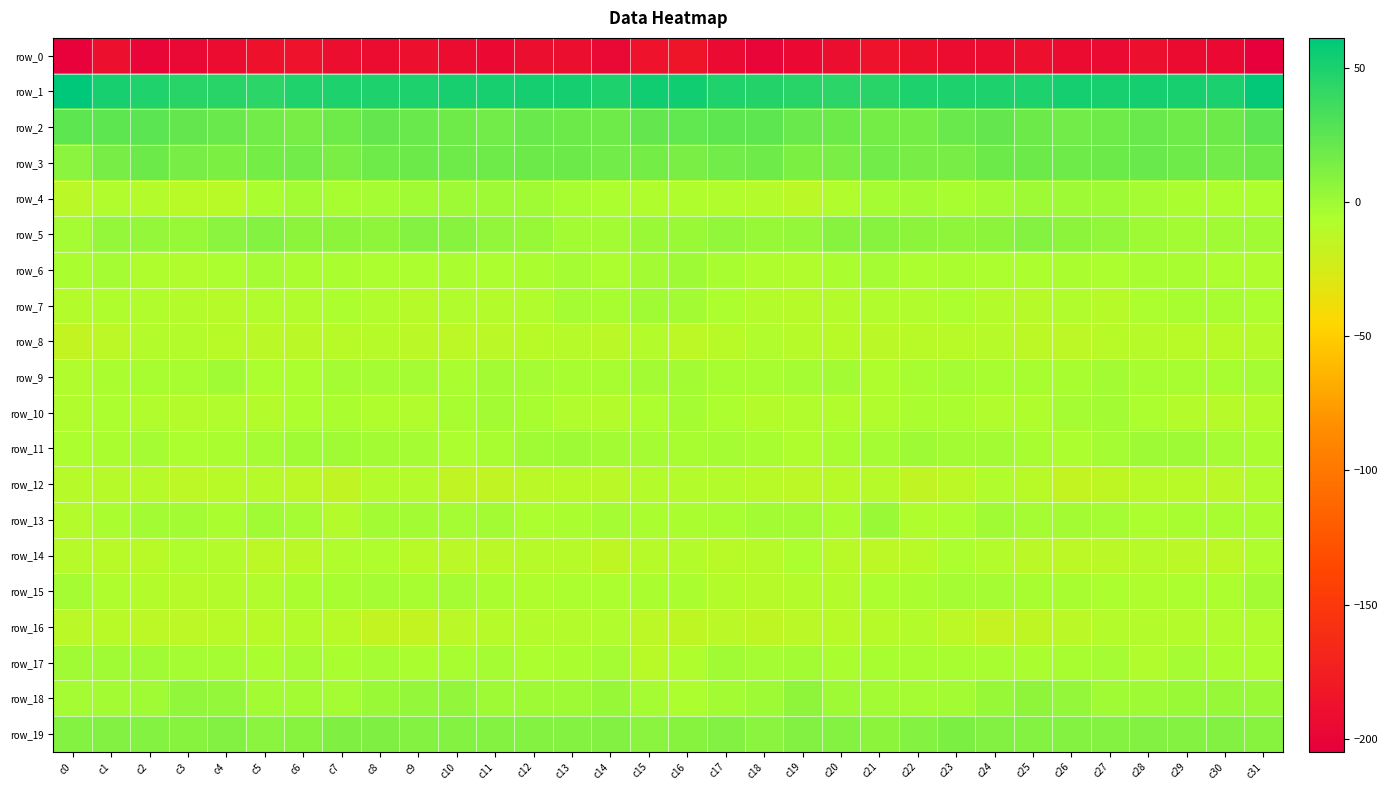

Read the row_14 value at c18.

-10.0